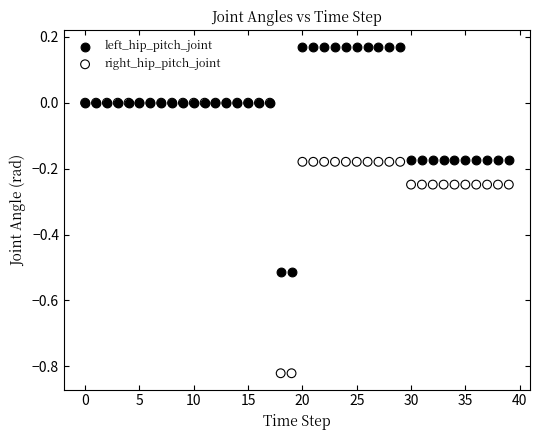

What are all the series names shown in the legend?

left_hip_pitch_joint, right_hip_pitch_joint